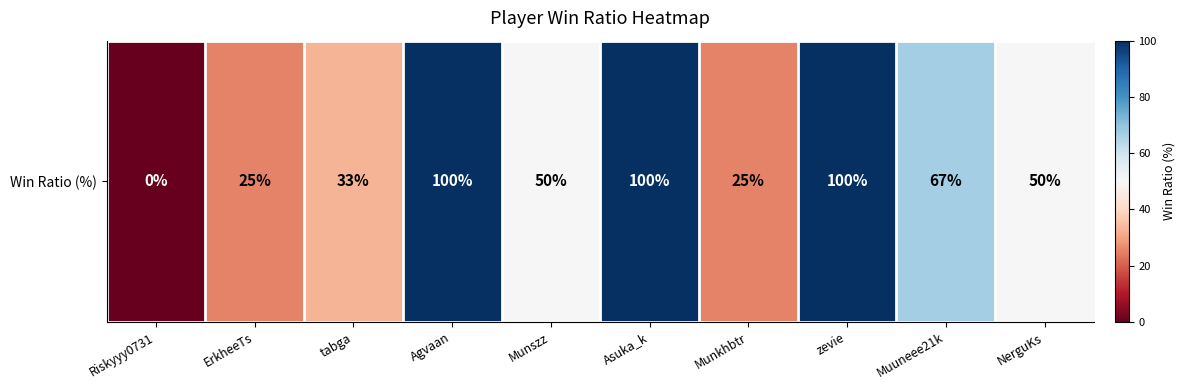

Is it true that the value at Munszz is 83?

False